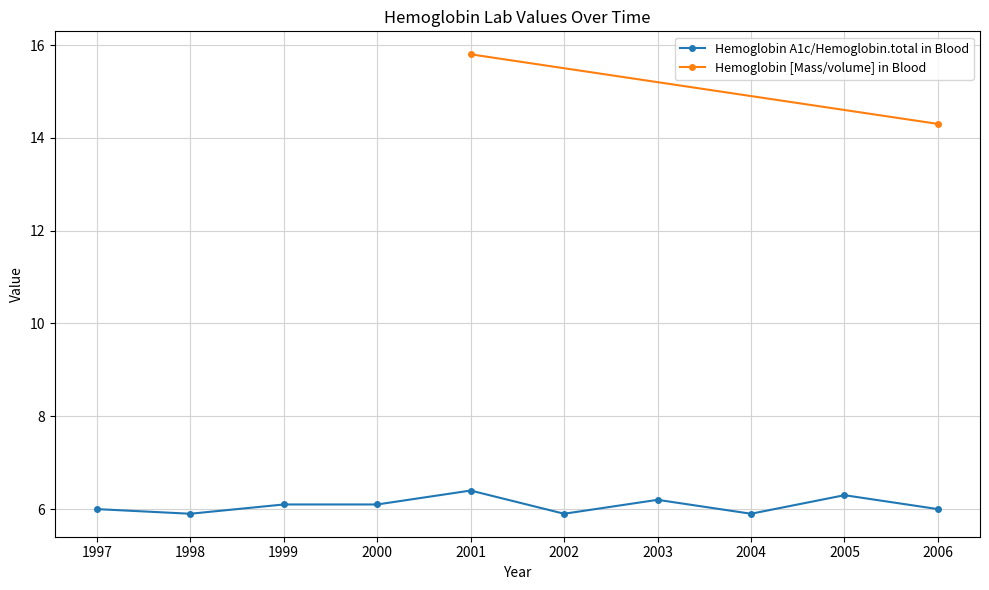

What is the highest value of the Hemoglobin A1c/Hemoglobin.total in Blood series?

6.4